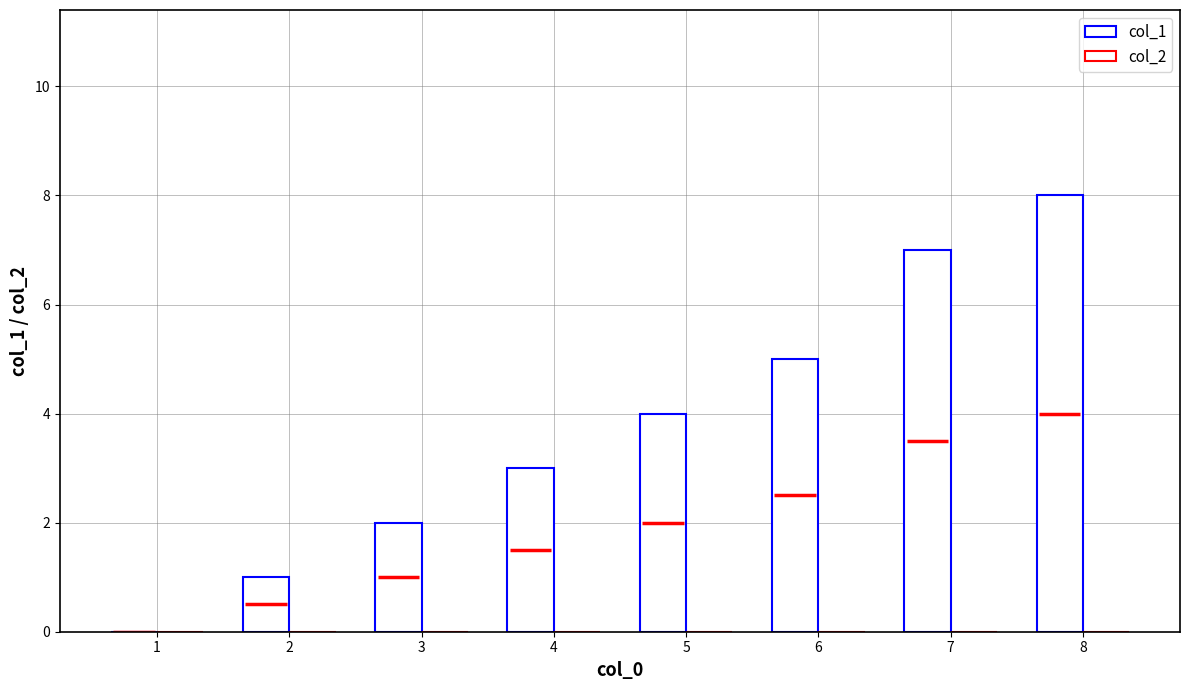

What is the sum of the col_1 values at 7 and 4?

10